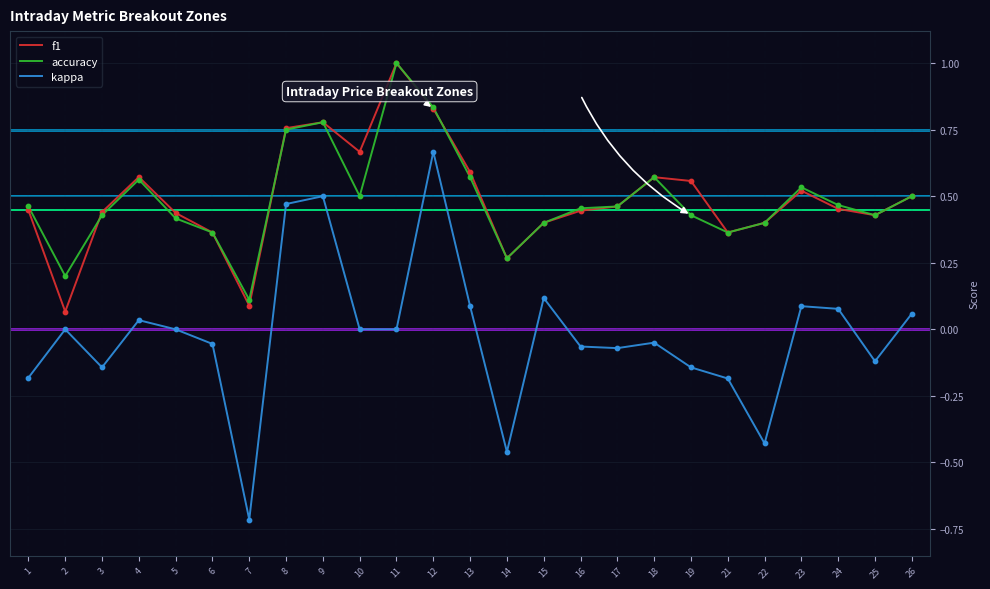

Between 3 and 8, which series saw the biggest shift?

kappa